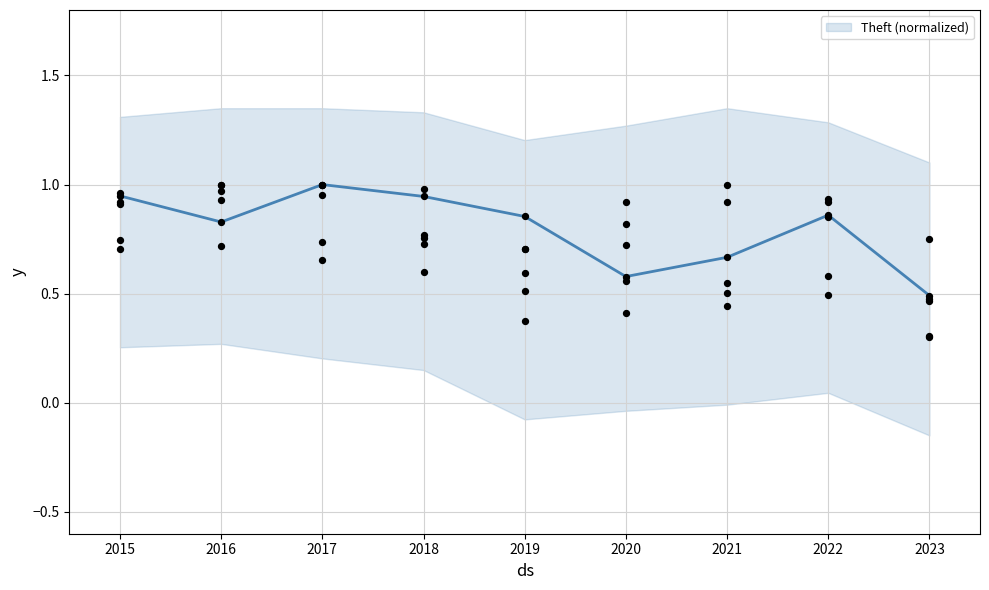

At which label is Theft (normalized) closest to 0?

2023